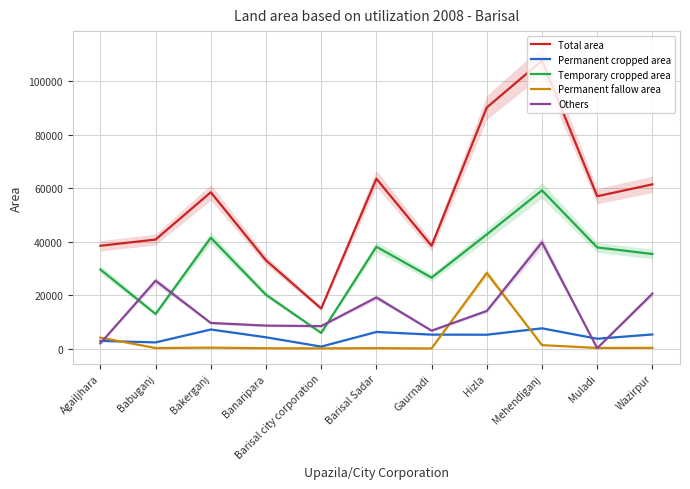

How many values in the Others series exceed 9561?

5